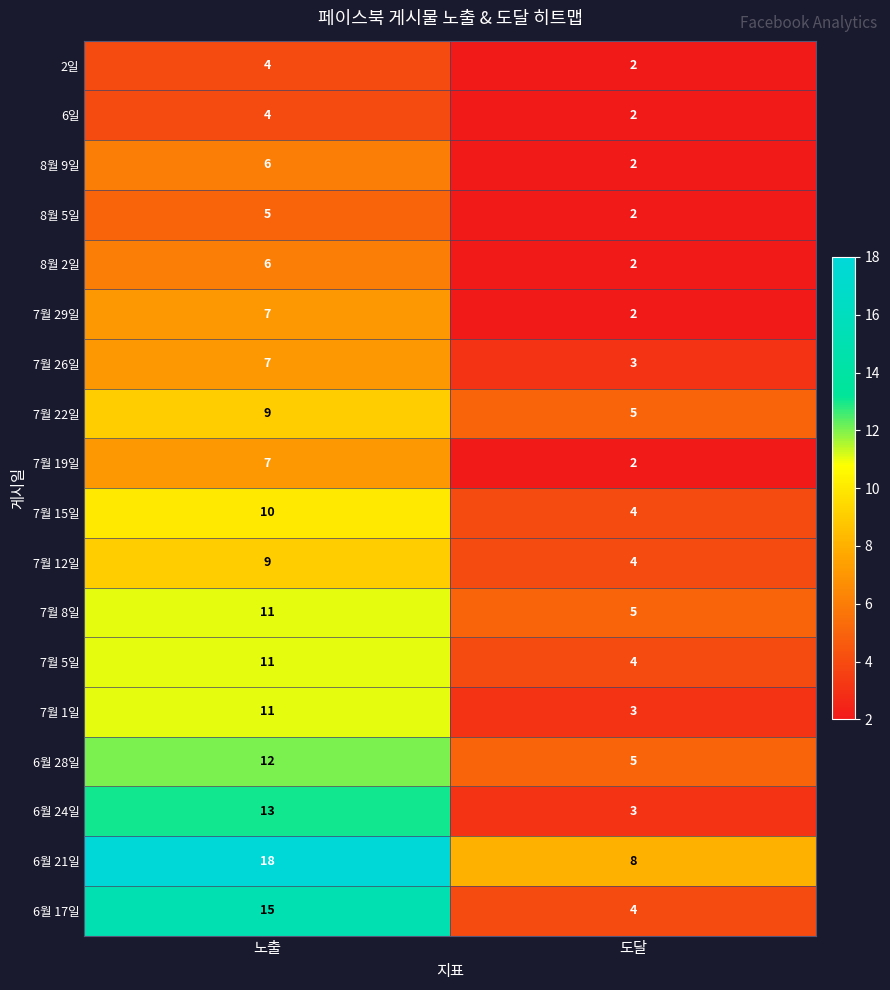

What is the difference between the maximum and minimum values in the 7월 5일 series?

7